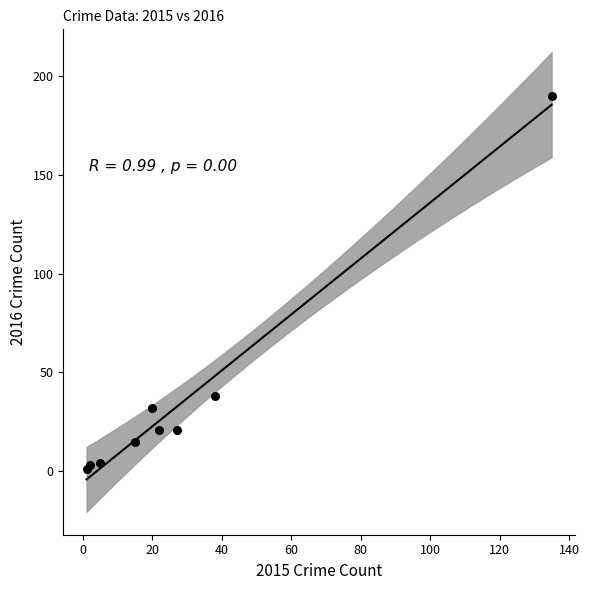

What Y value in the scatter plot is closest to 95?

38